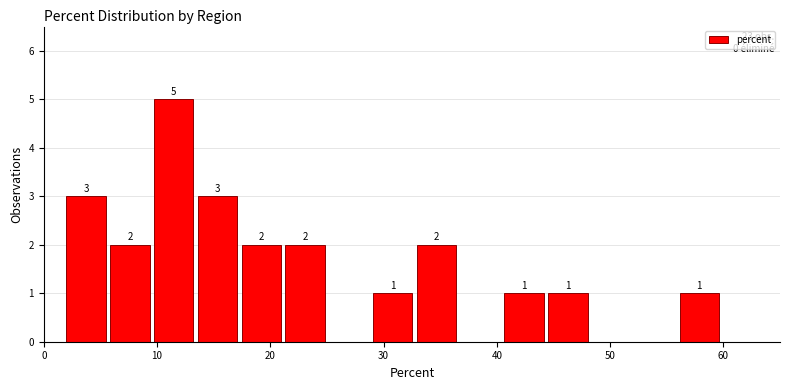

Around what value on the x-axis is the tallest bar? Give the approximate position of its centre, as read against the axis.

11